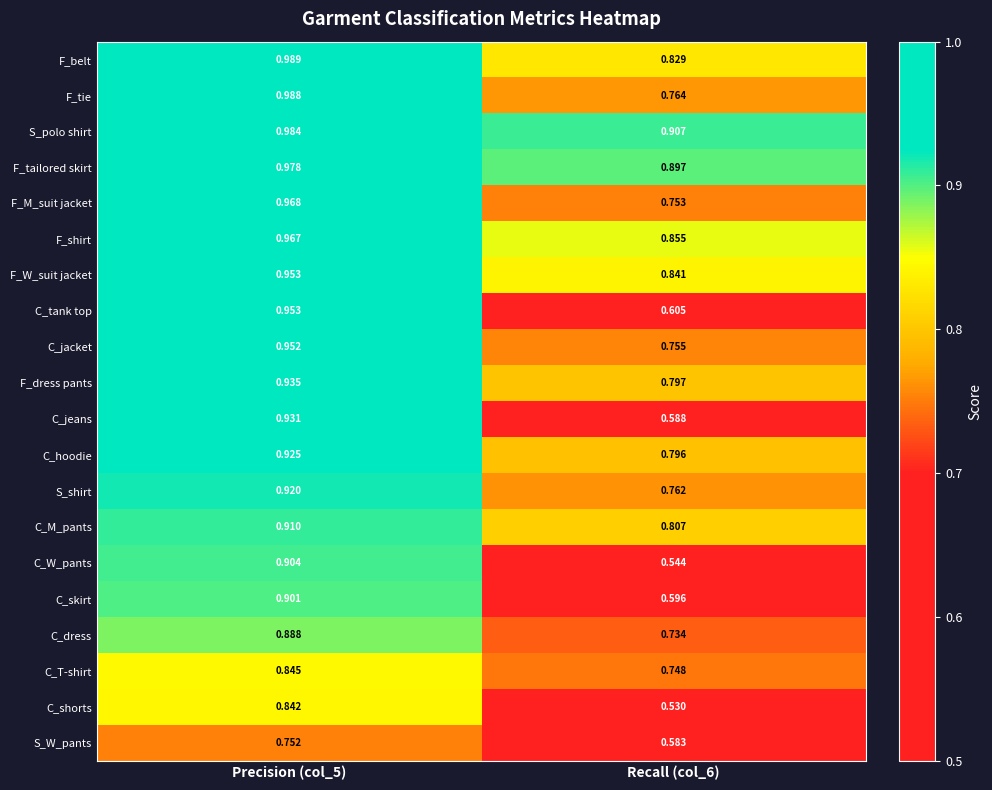

At which category is the sum across all series the highest?

Precision (col_5)